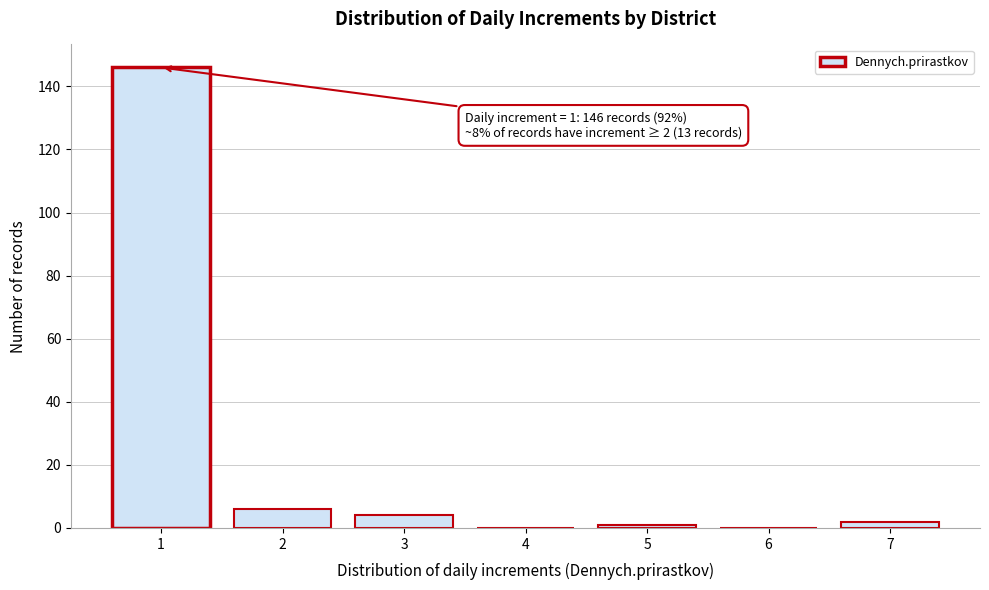

Reading left to right, what are all the values shown in this chart?

1=146	2=6	3=4	4=0	5=1	6=0	7=2